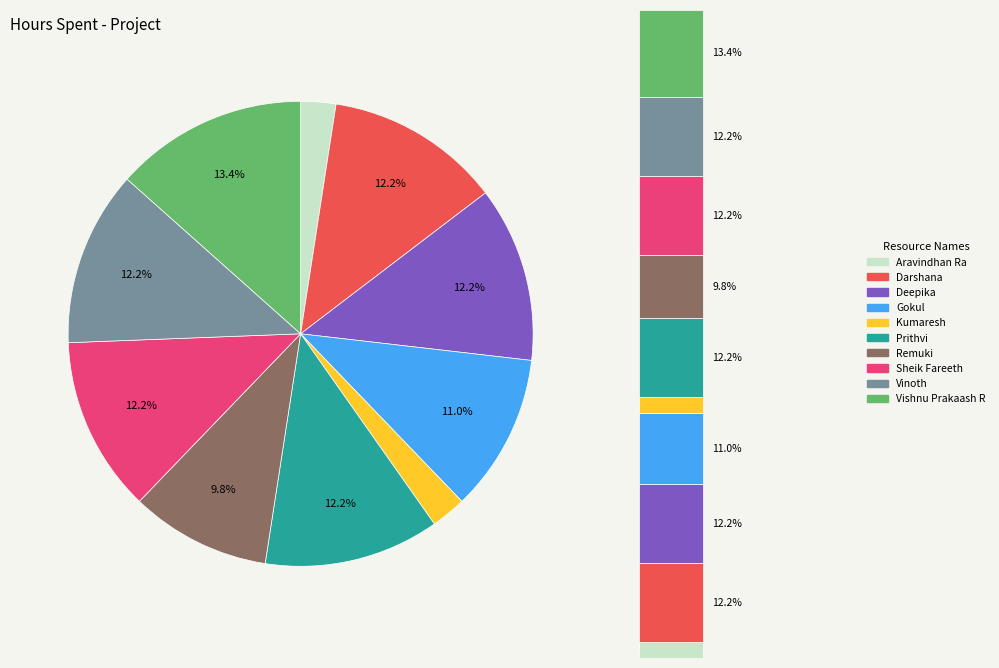

Is it true that Vinoth is 12% of the pie?

True